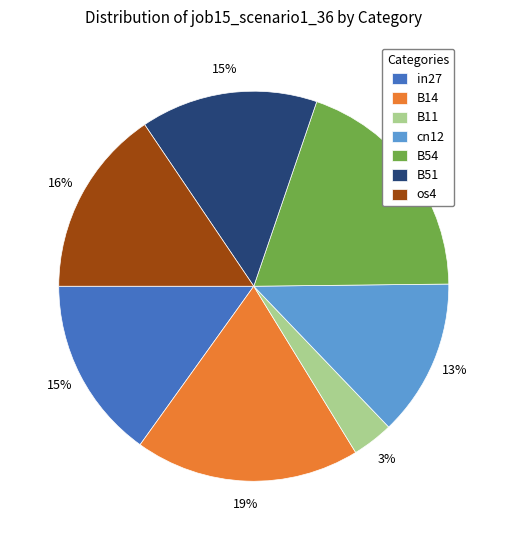

How many segments does this pie chart have?

7